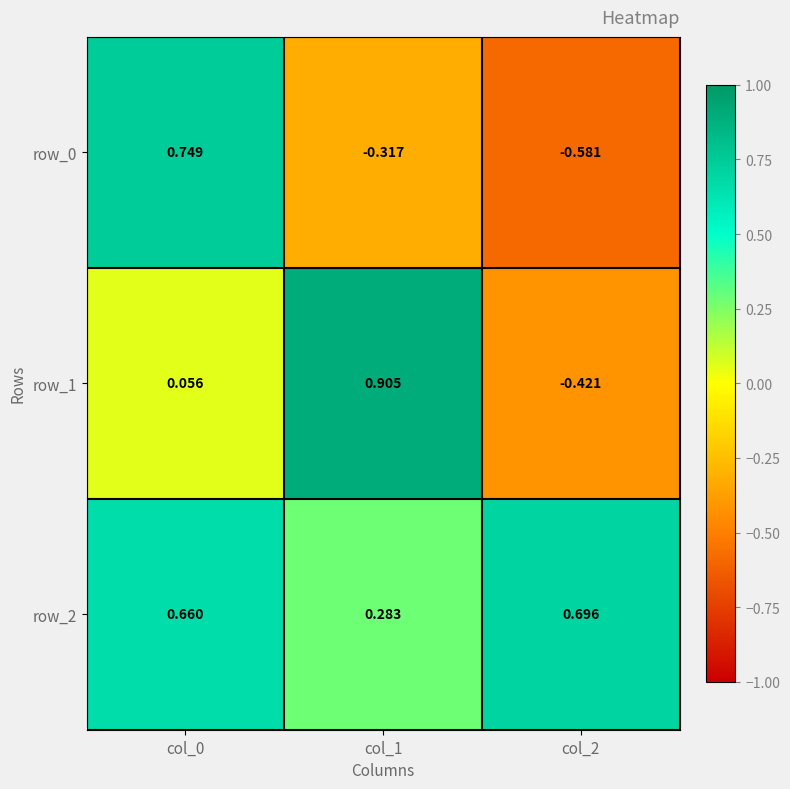

Rank the series at col_2 from highest to lowest value.

row_2, row_1, row_0